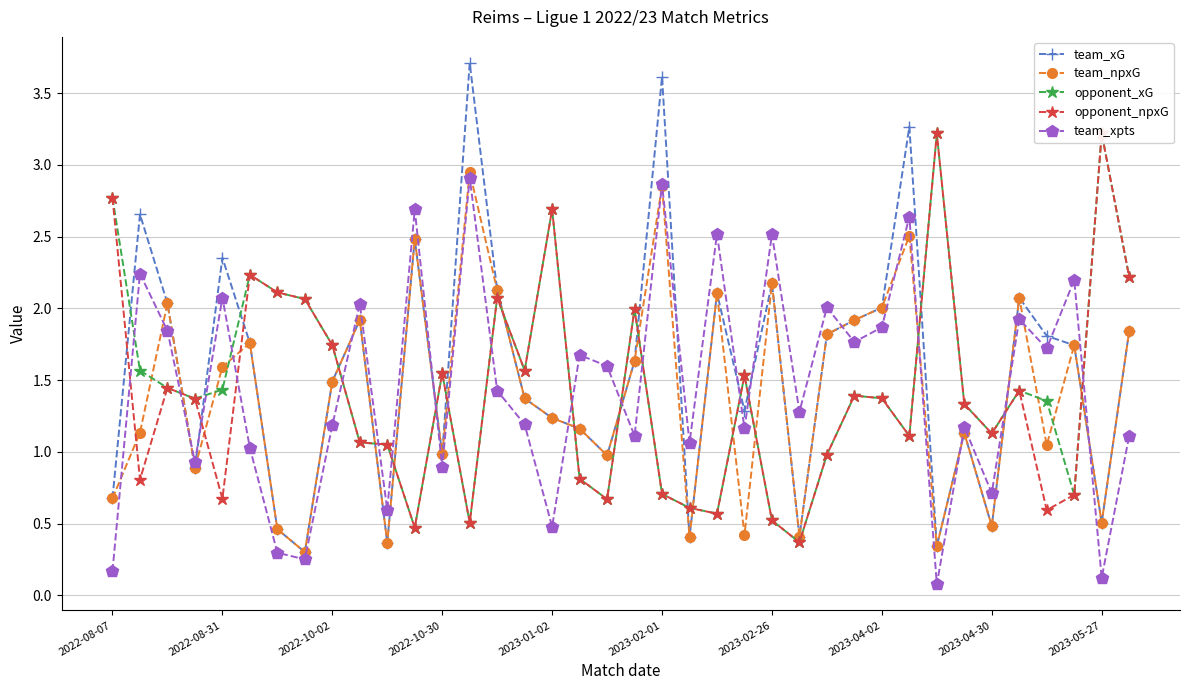

True or false: team_xpts has more than 1 interior local peaks.

True